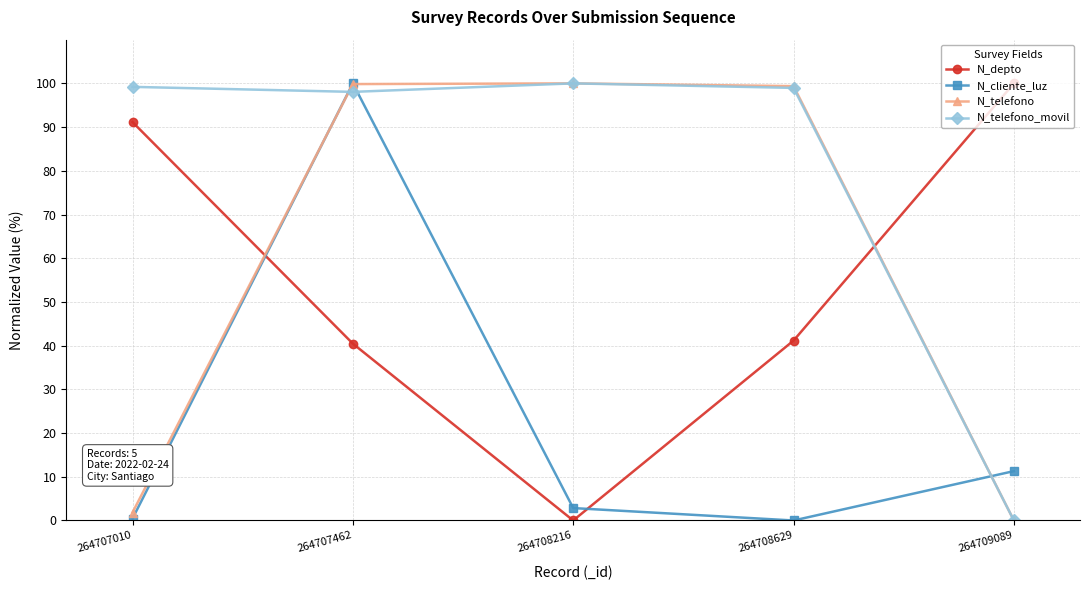

True or false: N_cliente_luz and N_depto intersect in this chart.

True